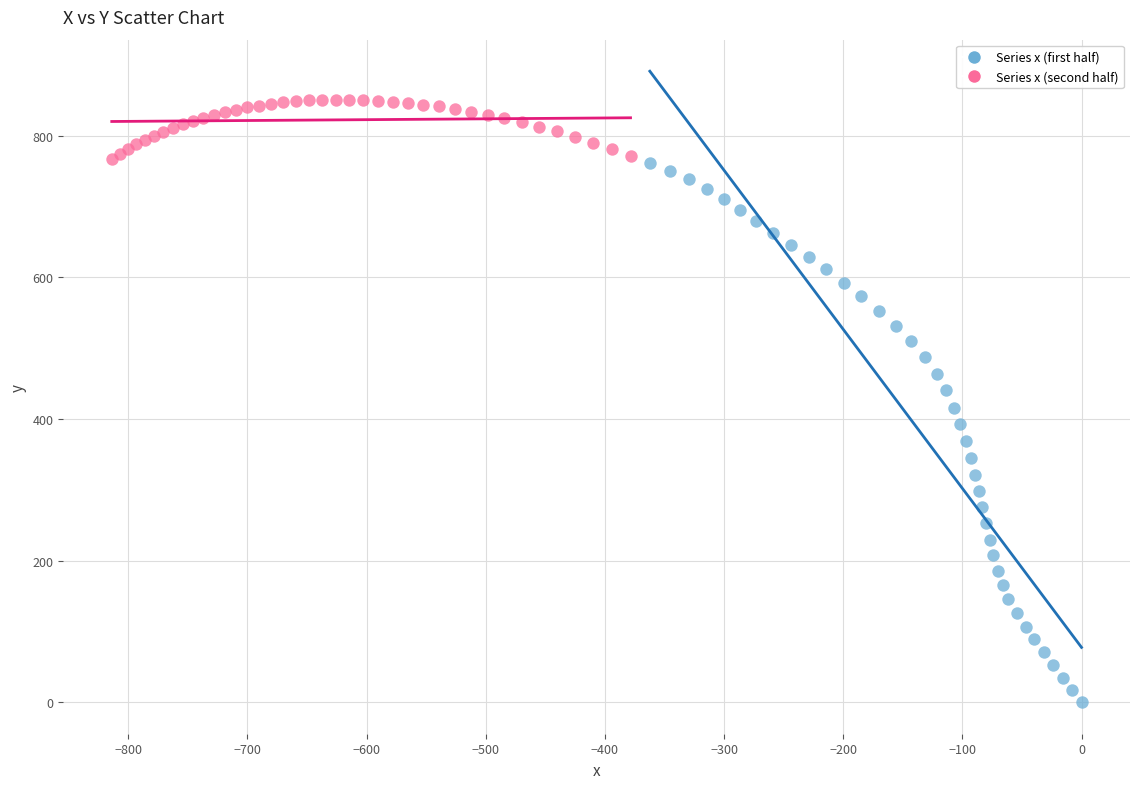

Which series has the widest spread of Y values?

Series x (first half)